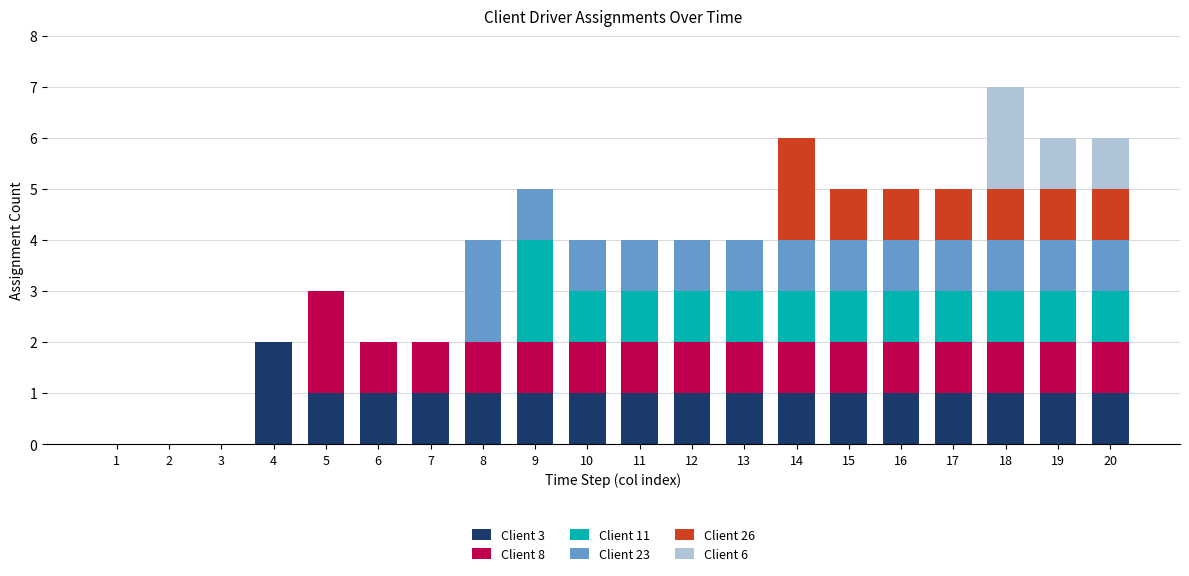

Is it true that Client 3 equals 1 at 16?

True